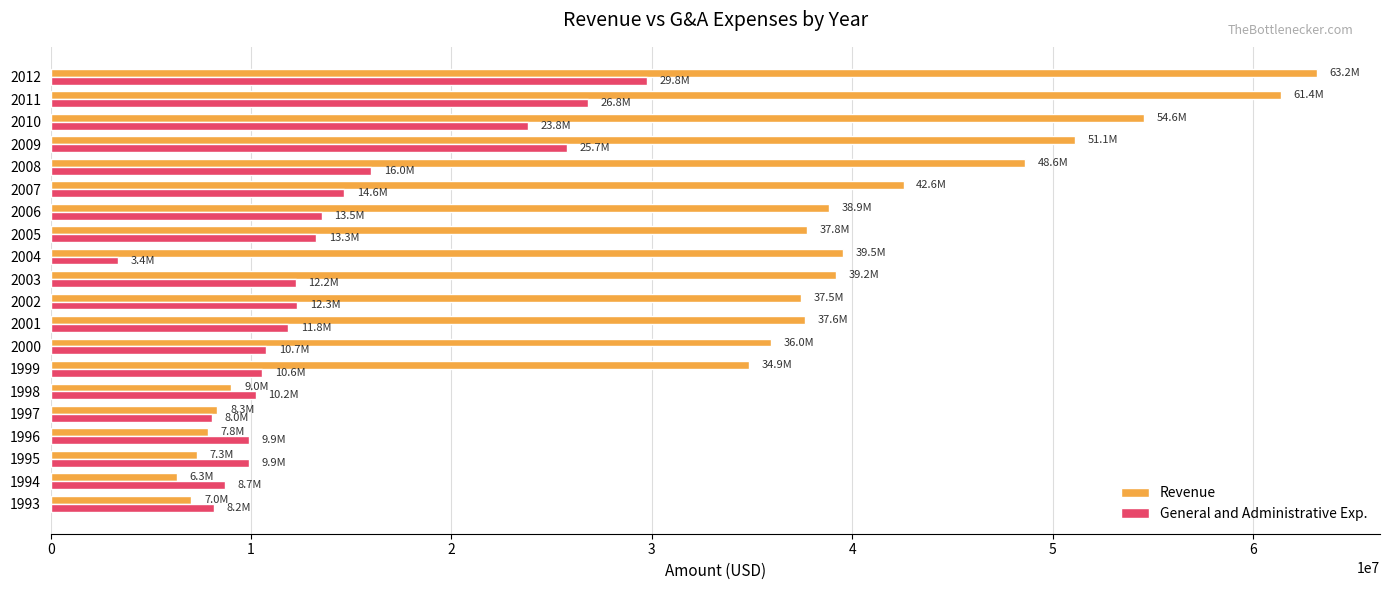

Rank the series by their average value, from lowest to highest.

General and Administrative Exp., Revenue